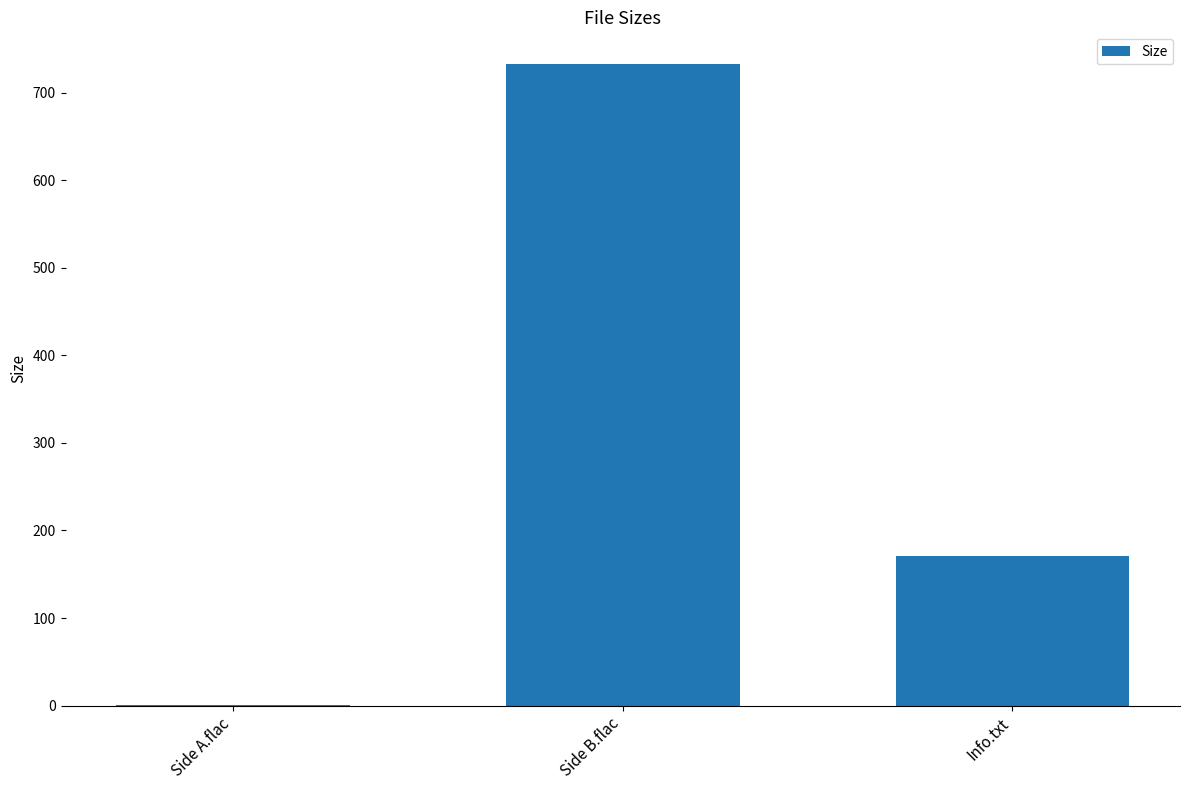

The chart shows a value of 1.1 at Side A.flac. True or false?

True